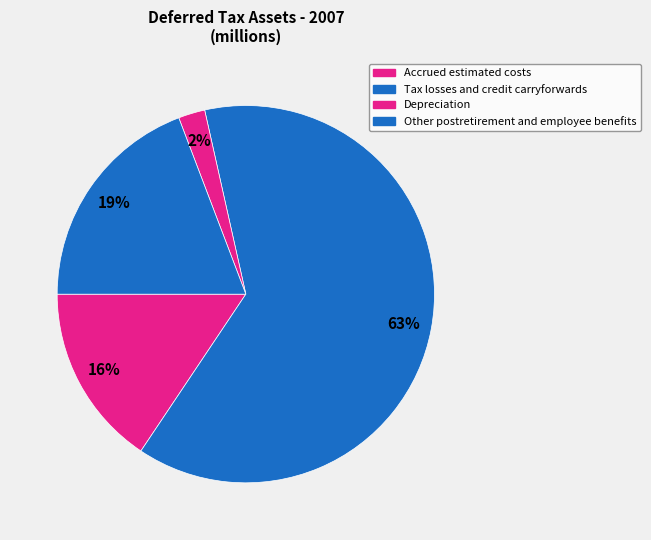

Is the sum of Depreciation and Other postretirement and employee benefits greater than half?

No